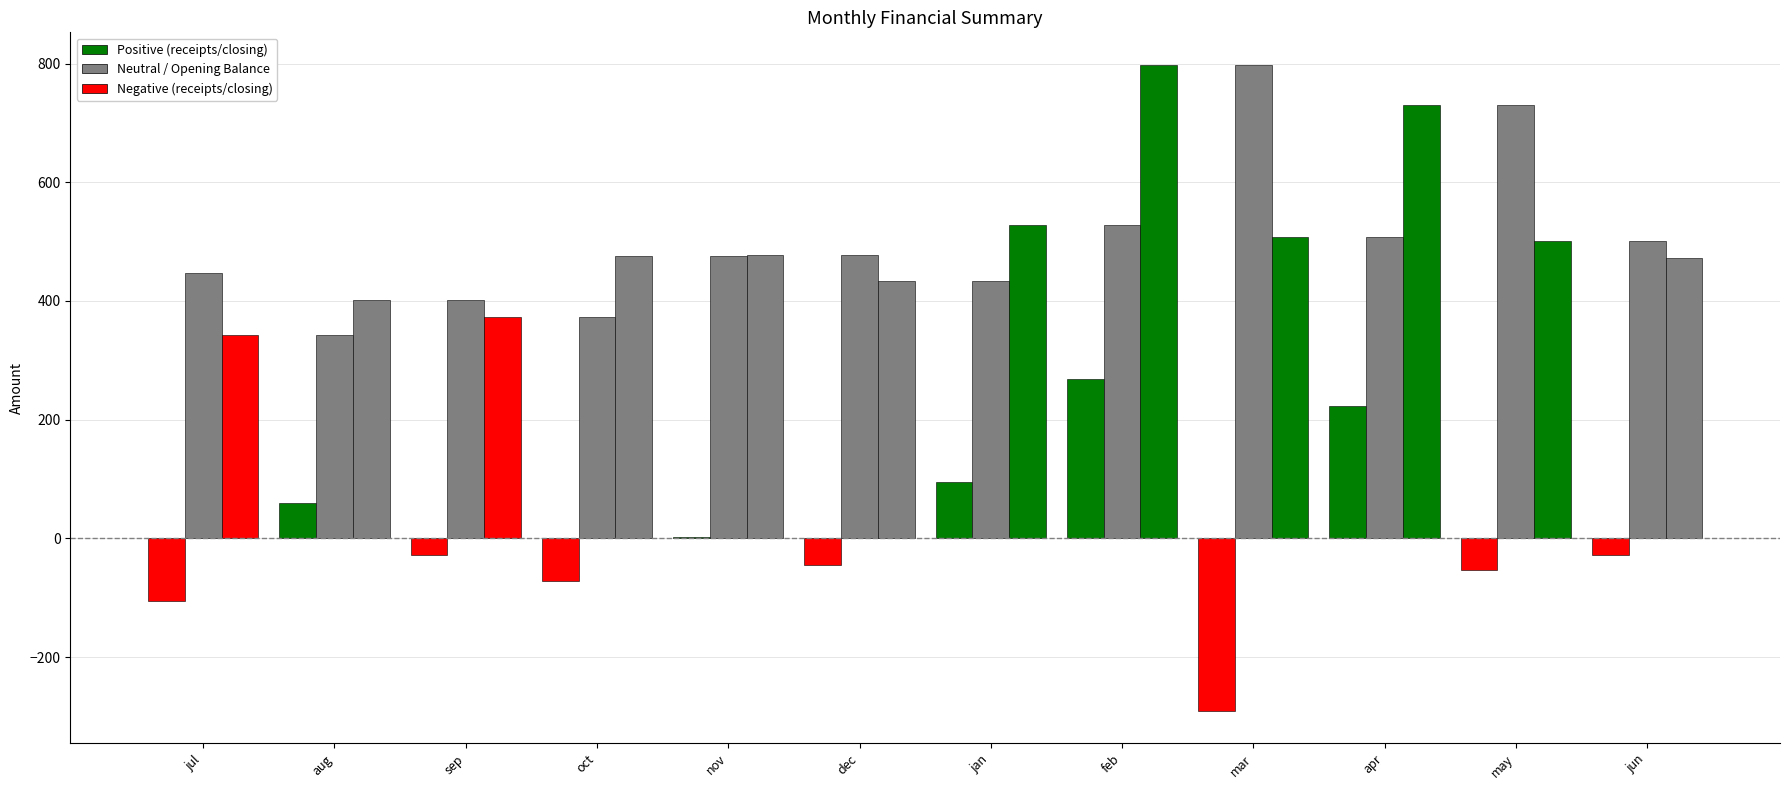

Reading left to right, list all the values displayed in this chart.

receipts_minus_disbursements: -105.1	58.9	-28.5	-71.3	1.6	-44.4	95.6	269.3	-291.1	222.6	-54.1	-28.1
opening_balance: 447.2	342.1	401.0	372.5	476.2	477.8	433.4	528.9	798.3	507.2	729.8	500.7
closing_balance: 342.1	401.0	372.5	476.2	477.8	433.4	528.9	798.3	507.2	729.8	500.7	472.5